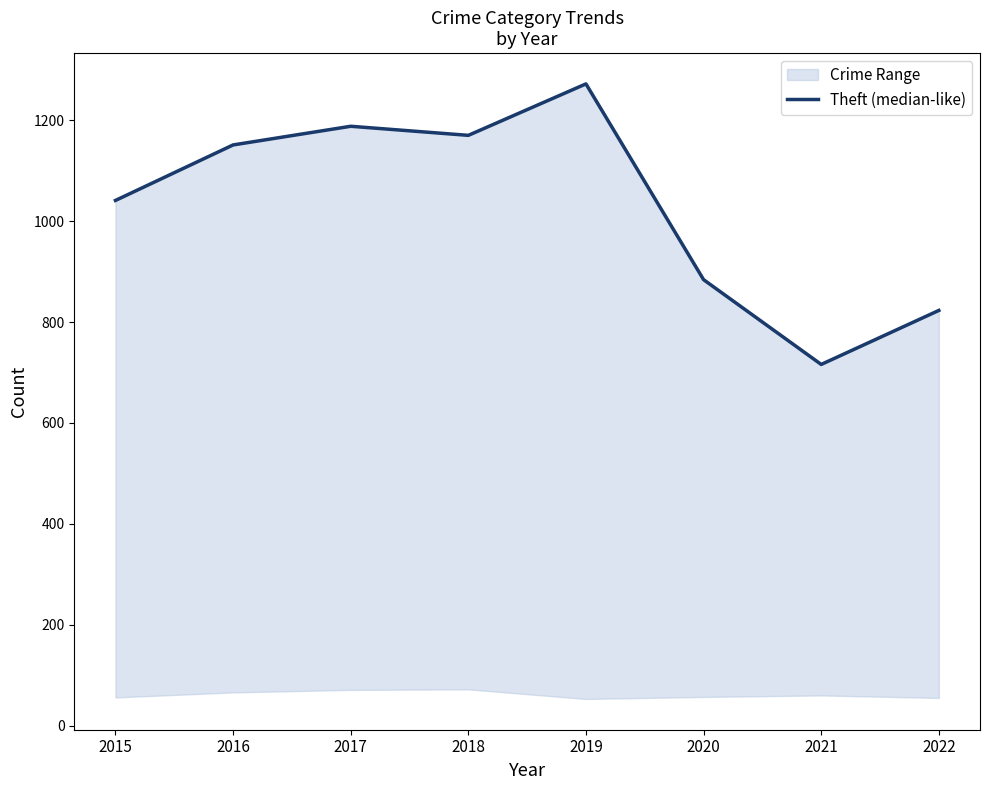

Rank the categories by value from highest to lowest.

2019, 2017, 2018, 2016, 2015, 2020, 2022, 2021